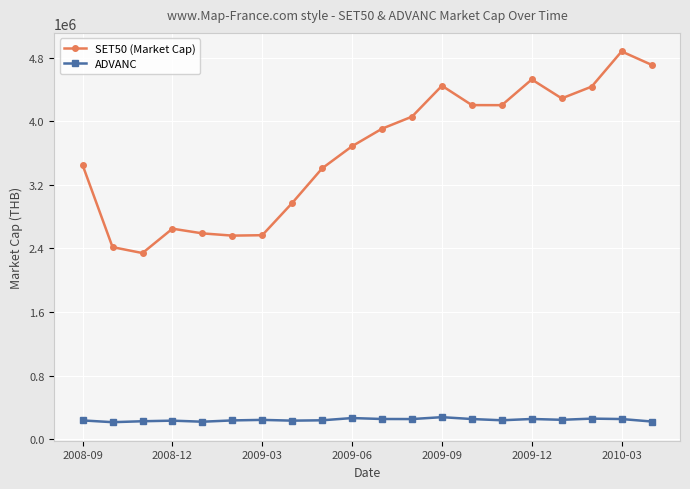

Which series has the widest spread of values?

SET50 (Market Cap)